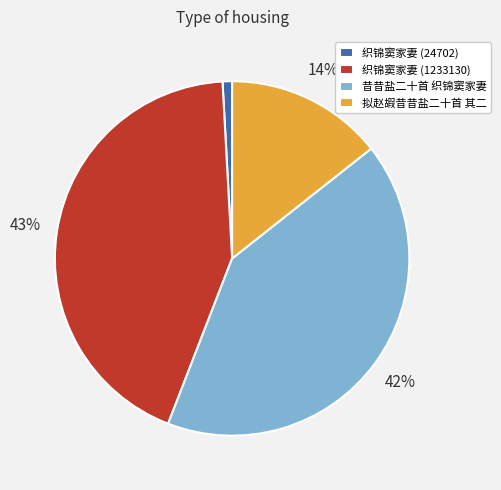

How many slices are in this pie chart?

4